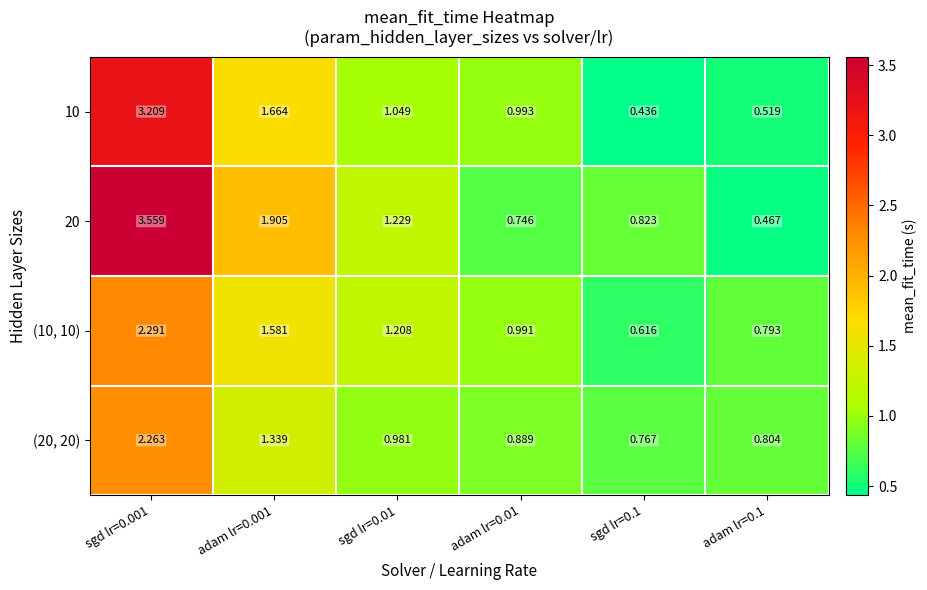

At how many categories does at least one series exceed 3?

1